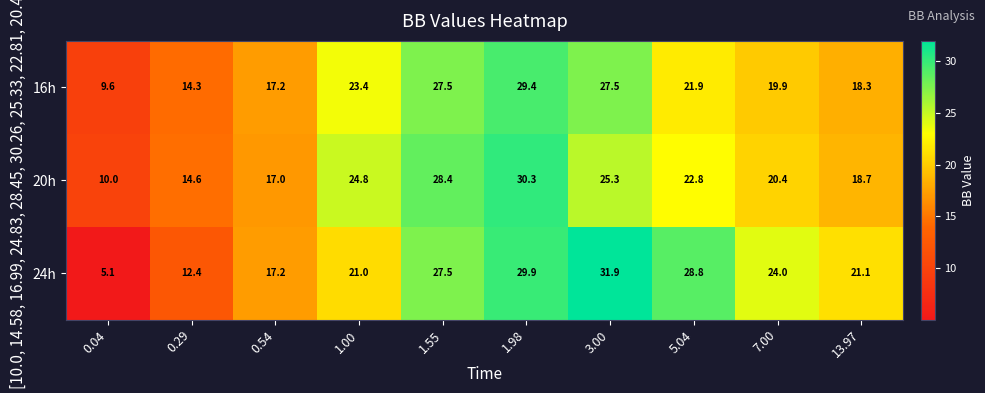

Reading left to right, what are all the values shown in this chart?

16h: 0.04=9.6	0.29=14.3	0.54=17.2	1.00=23.4	1.55=27.5	1.98=29.4	3.00=27.5	5.04=21.9	7.00=19.9	13.97=18.3
20h: 0.04=10.0	0.29=14.6	0.54=17.0	1.00=24.8	1.55=28.4	1.98=30.3	3.00=25.3	5.04=22.8	7.00=20.4	13.97=18.7
24h: 0.04=5.1	0.29=12.4	0.54=17.2	1.00=21.0	1.55=27.5	1.98=29.9	3.00=31.9	5.04=28.8	7.00=24.0	13.97=21.1